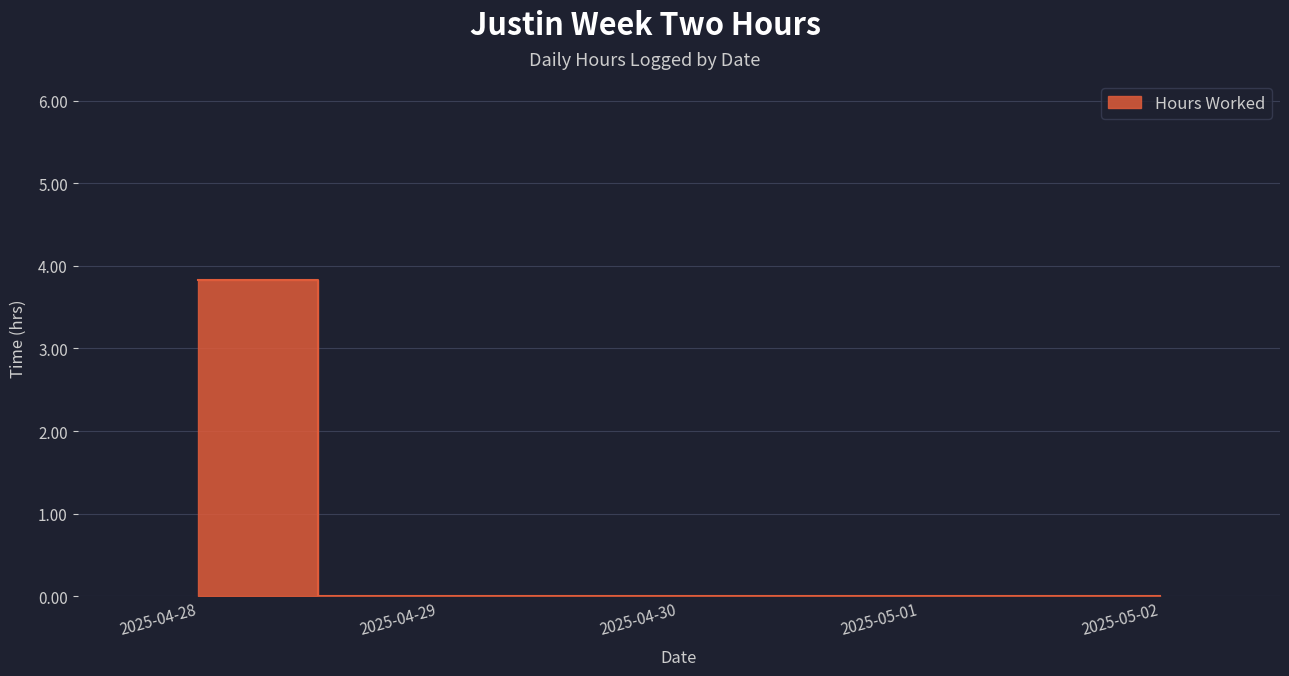

At which label is the value closest to 1?

2025-04-29